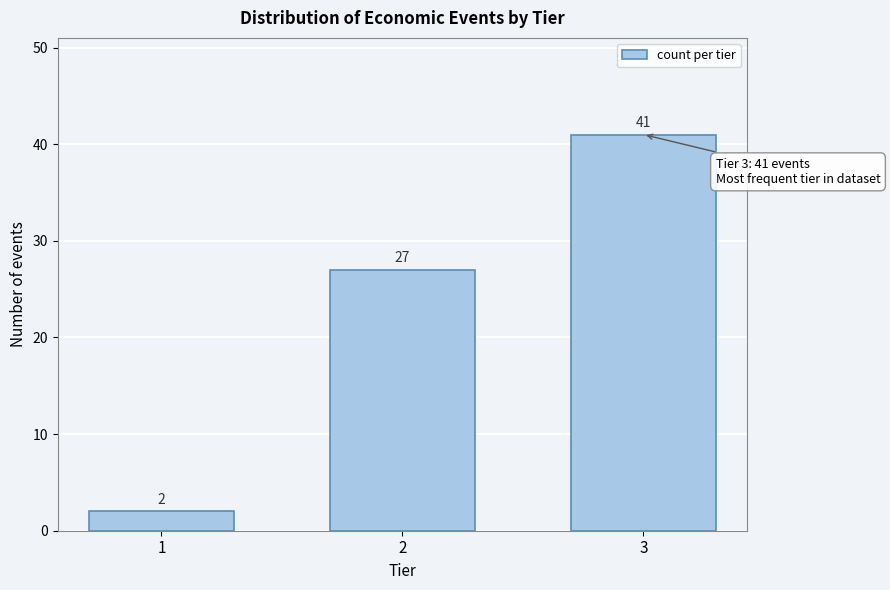

Reading left to right, transcribe all the data shown in this chart.

1=2	2=27	3=41